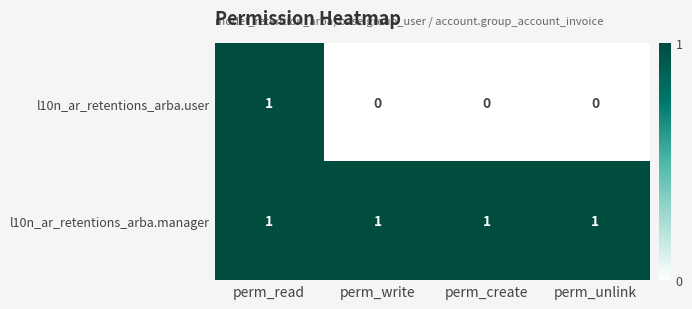

Which series changed the most between perm_read and perm_create?

l10n_ar_retentions_arba.user